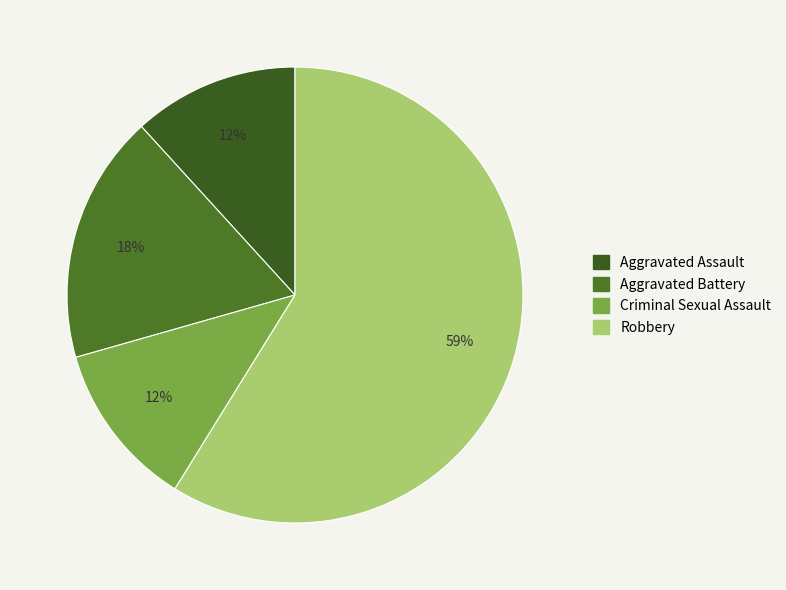

True or false: Aggravated Assault accounts for 12% of the total.

True